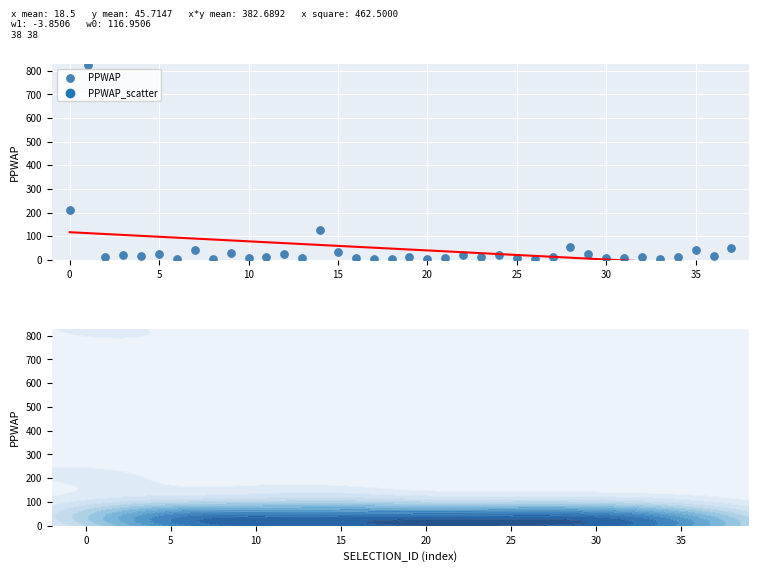

What is the range of Y values (max minus min)?

821.5